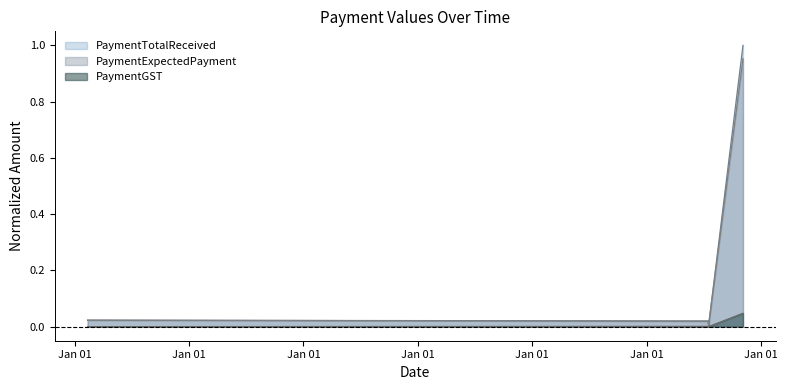

True or false: PaymentExpectedPayment and PaymentGST cross at least once.

False